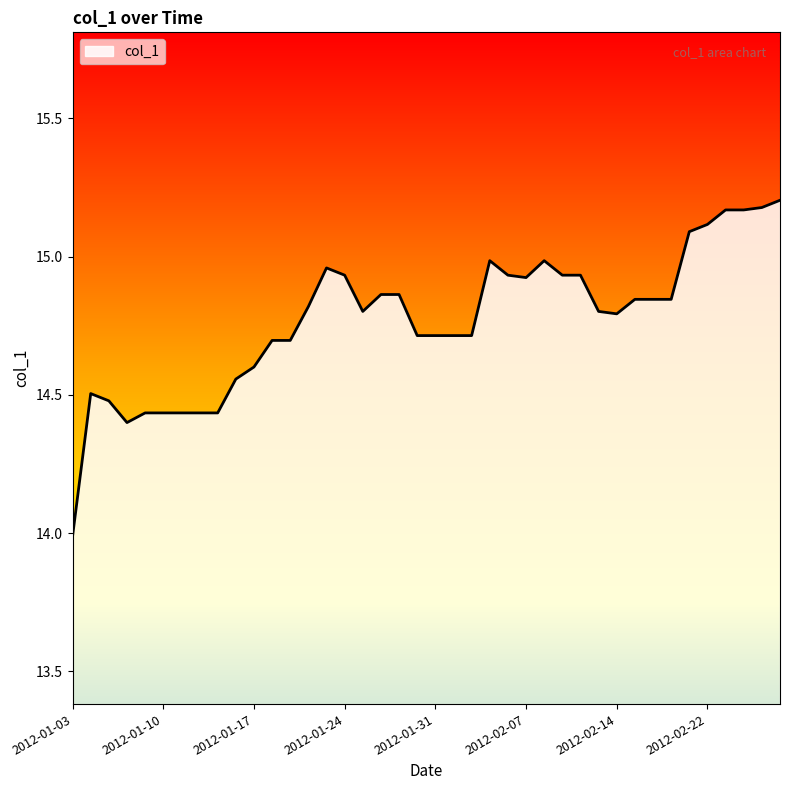

What is the difference between the maximum and minimum values?

1.2